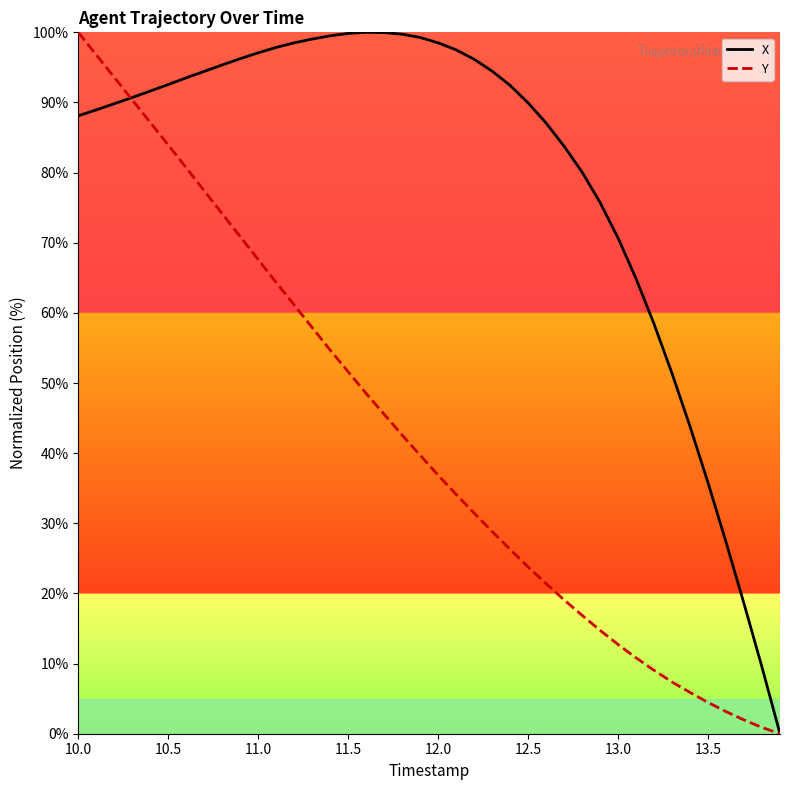

Rank the series by their average value, from lowest to highest.

Y, X